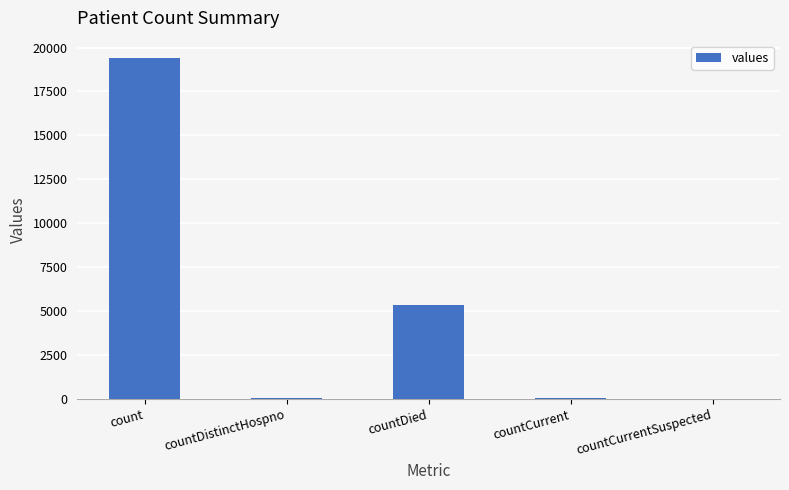

What is the sum of all values?

24875